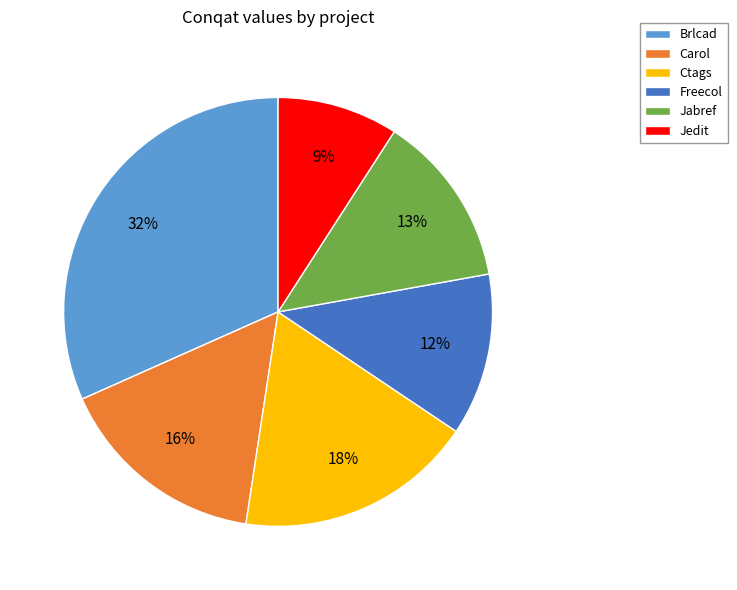

How many slices are in this pie chart?

6